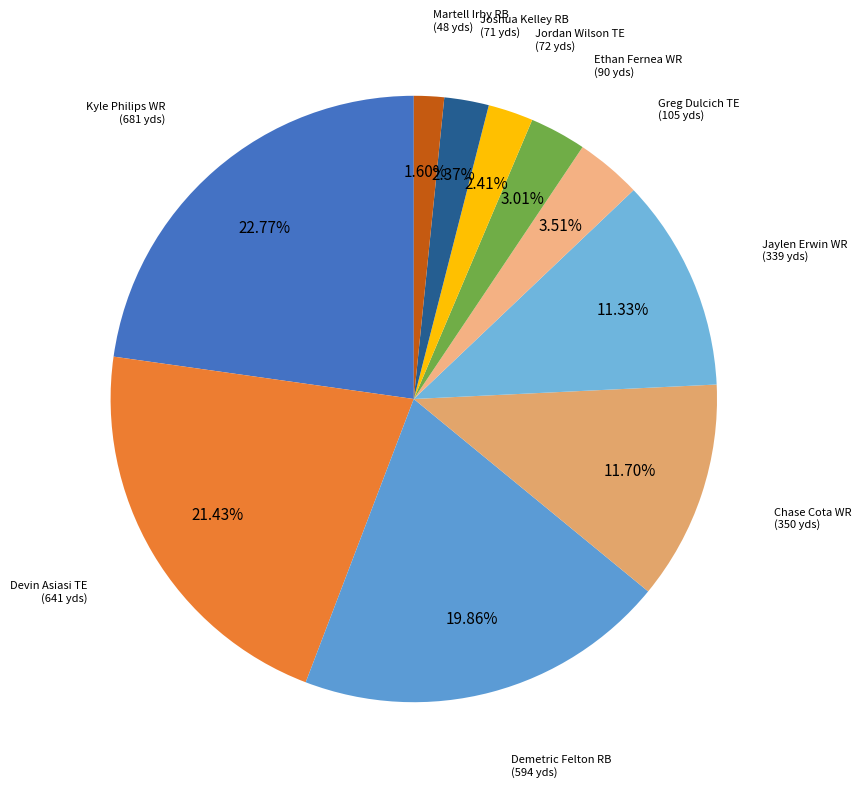

Rank the categories by value from highest to lowest.

Kyle Philips WR, Devin Asiasi TE, Demetric Felton RB, Chase Cota WR, Jaylen Erwin WR, Greg Dulcich TE, Ethan Fernea WR, Jordan Wilson TE, Joshua Kelley RB, Martell Irby RB